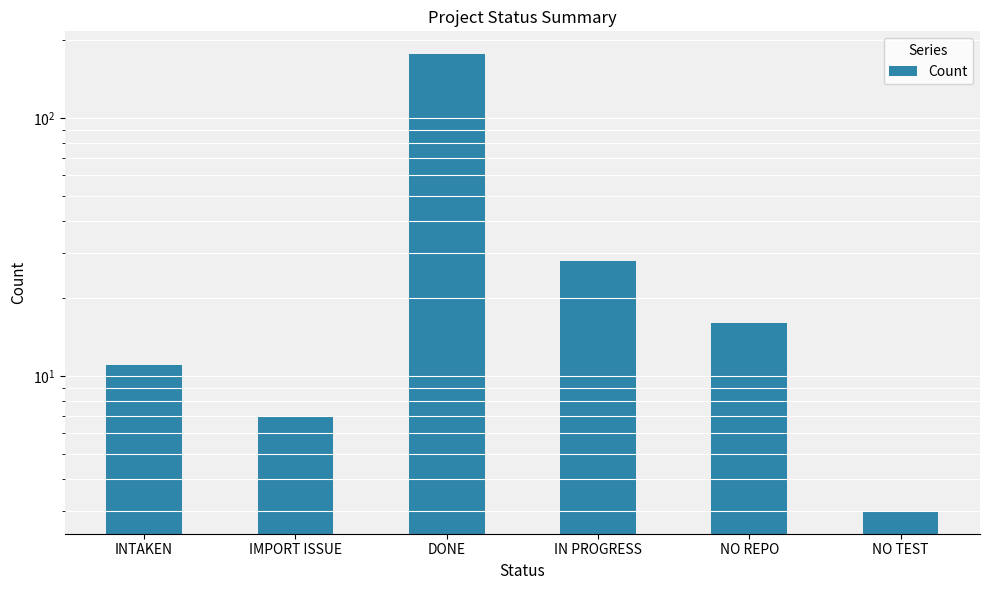

Count the number of categories in the chart.

6